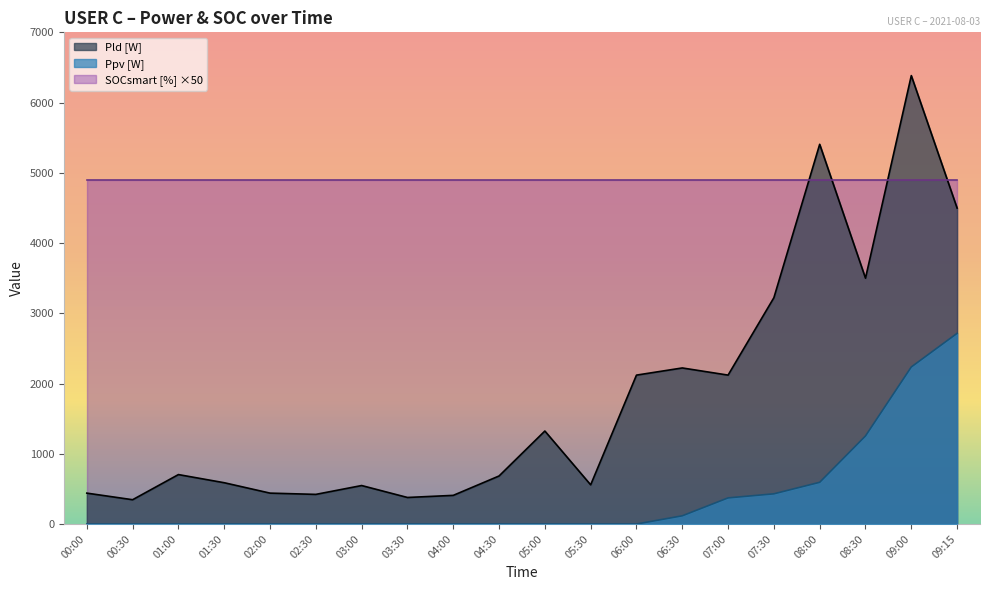

True or false: Ppv [W] has a value of 0 at 05:30.

True